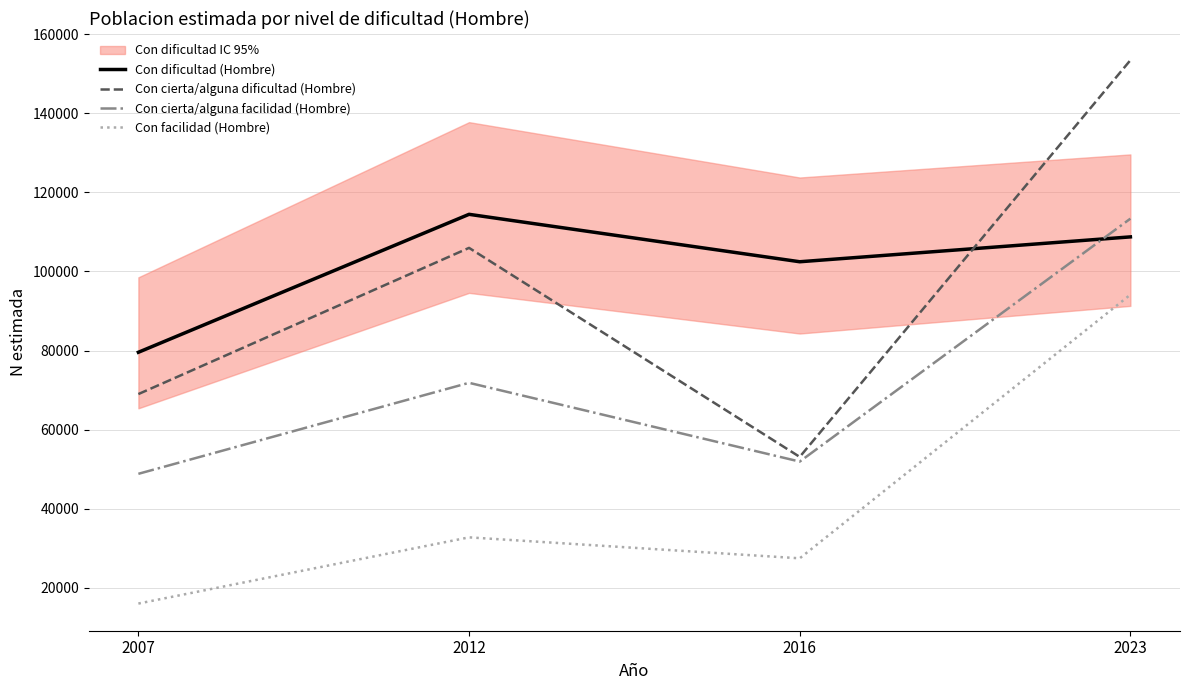

How many intersections are there between Con cierta/alguna dificultad (Hombre) and Con dificultad (Hombre)?

1